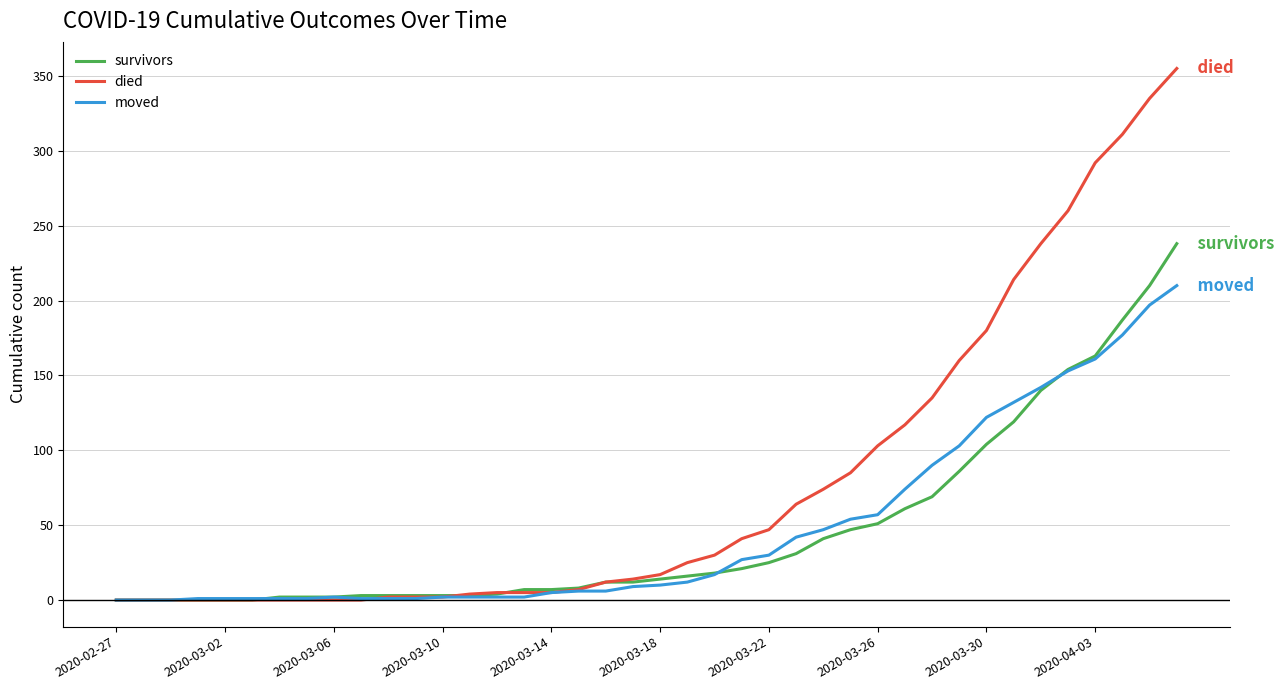

Which series has the largest range (max minus min)?

died